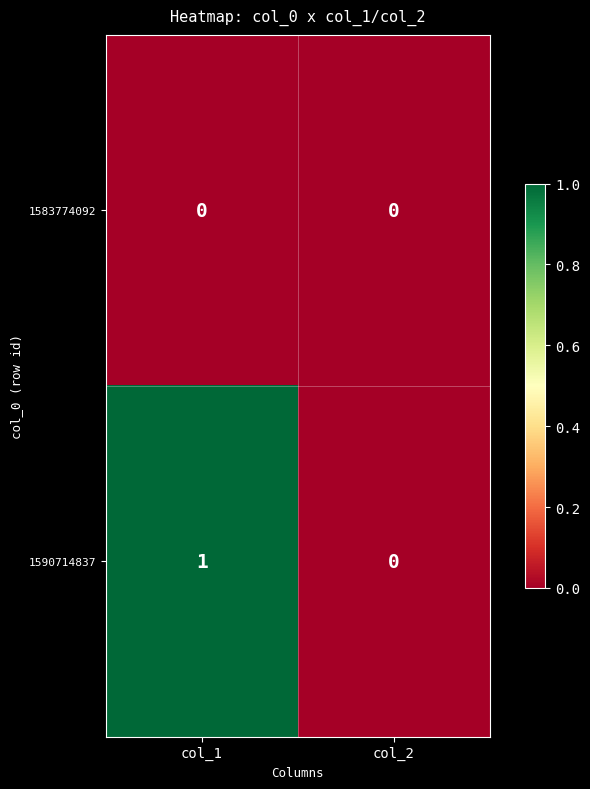

Which series changed the most between col_1 and col_2?

1590714837